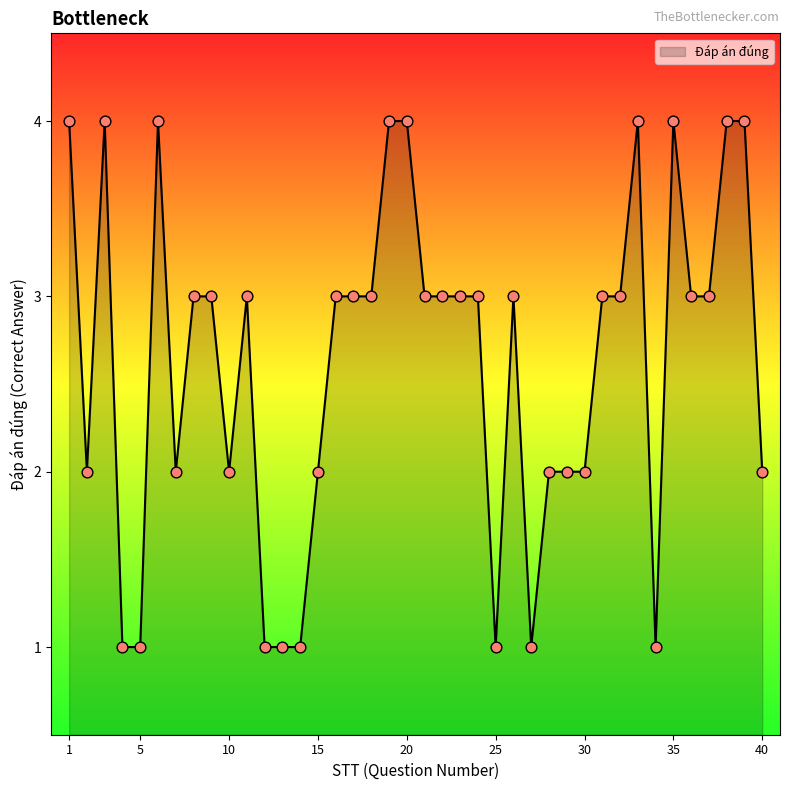

What is the difference between the maximum and minimum values?

3